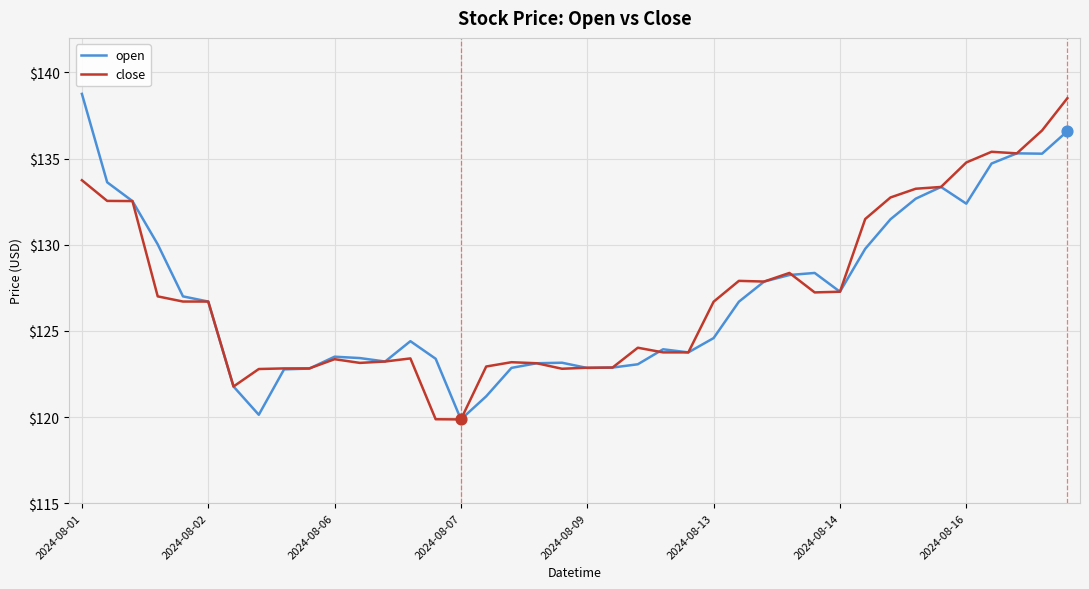

What is the greatest value displayed?

138.8